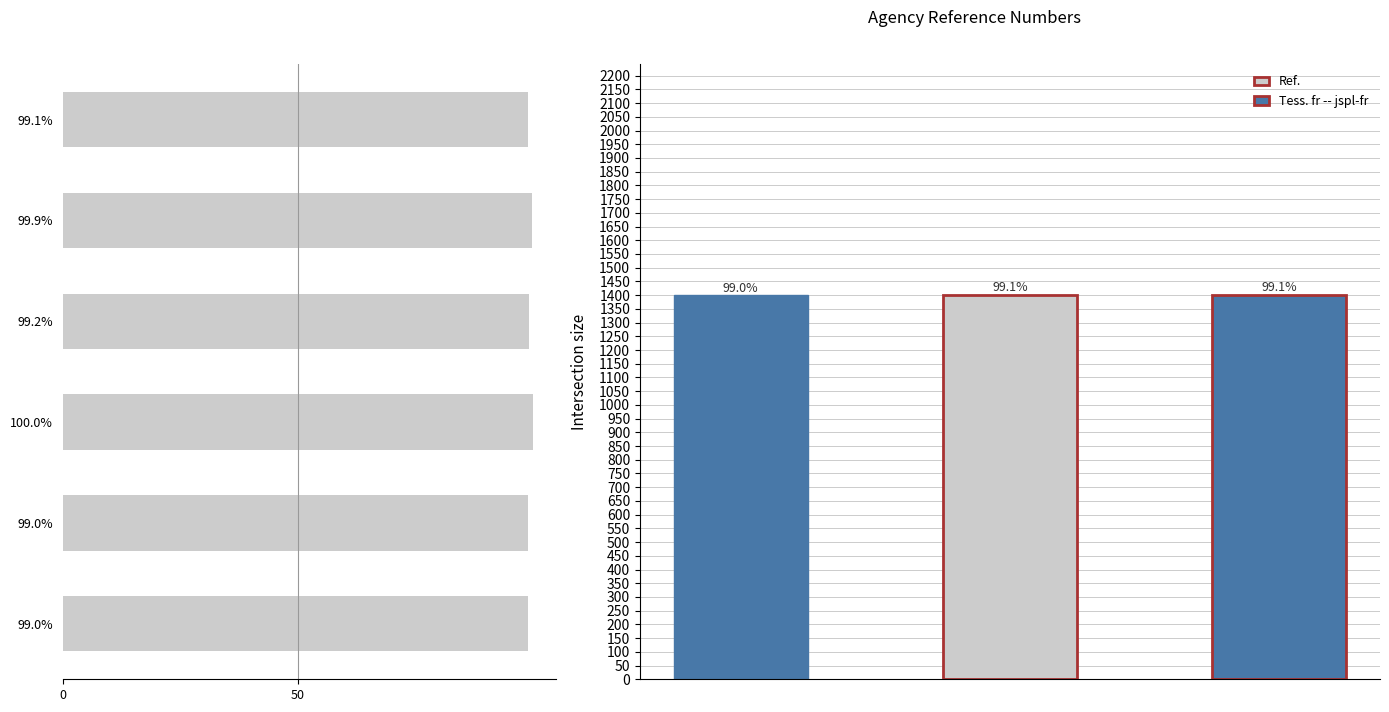

The chart shows a value of 1402.9 at 99.2%. True or false?

True